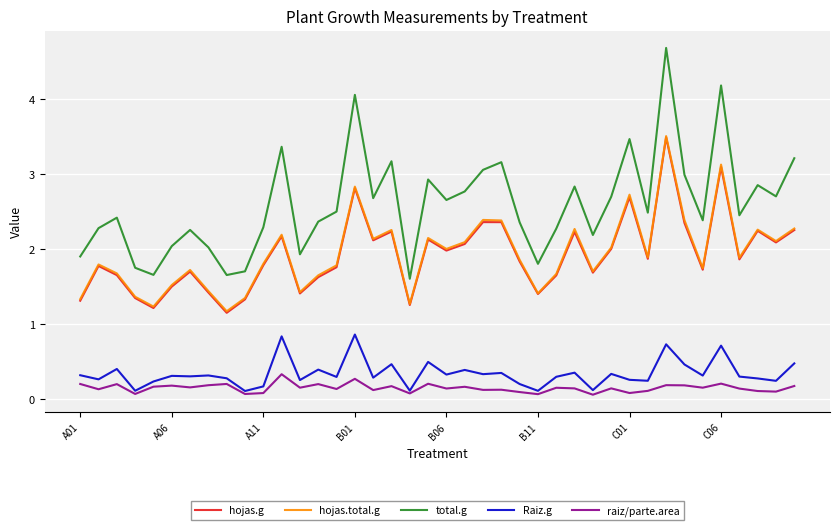

True or false: hojas.g and Raiz.g intersect in this chart.

False